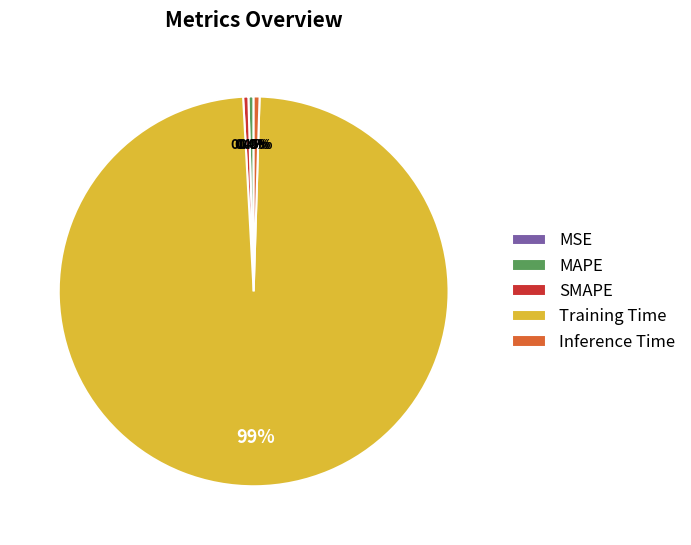

What is the largest slice in the pie chart?

Training Time